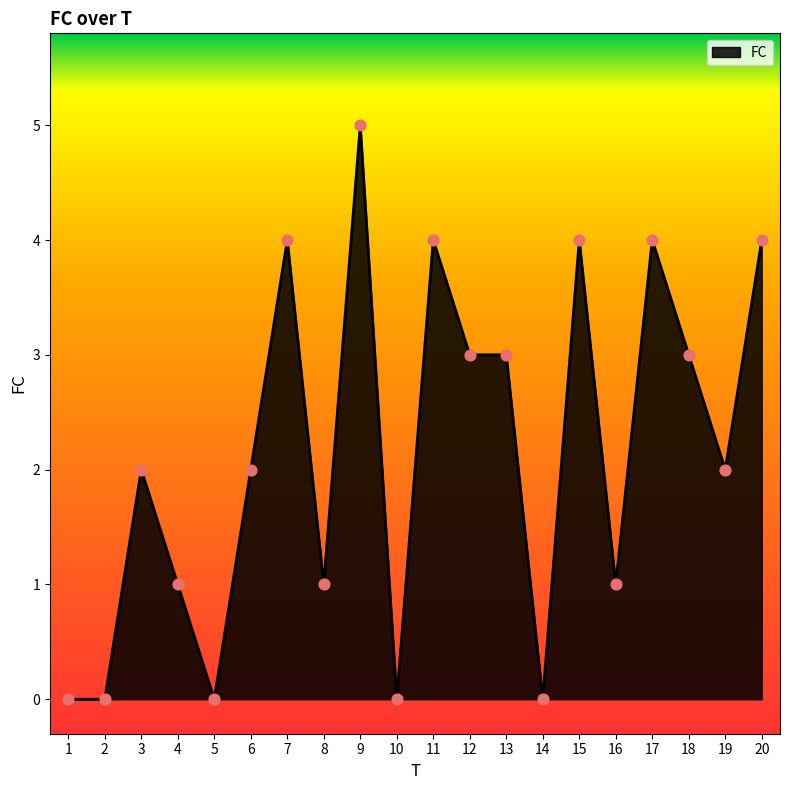

What is the change in value from 11 to 13?

-1